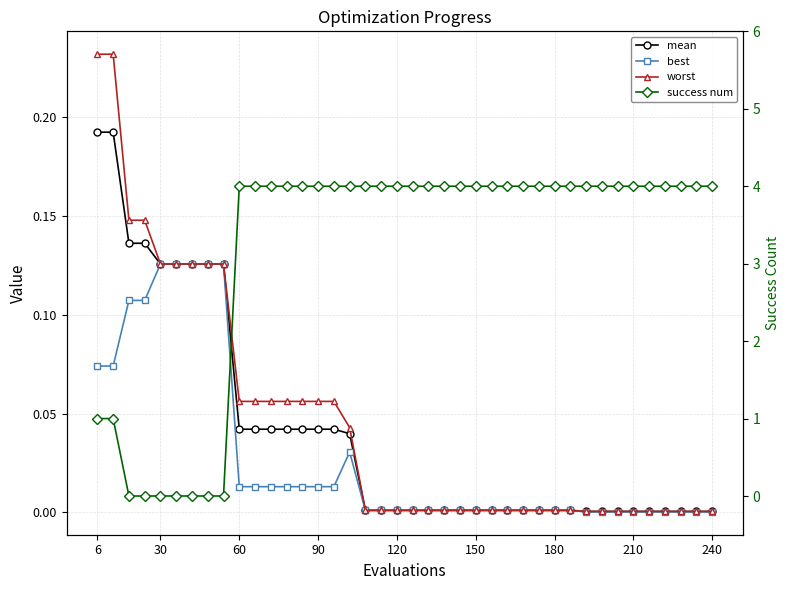

Reading right to left, extract all data points from this chart.

mean: 0.0	0.0	0.0	0.0	0.0	0.0	0.0	0.0	0.0	0.0	0.0	0.0	0.0	0.0	0.0	0.0	0.0	0.0	0.0	0.0	0.0	0.0	0.0	0.0	0.0	0.0	0.0	0.0	0.0	0.0	0.0	0.1	0.1	0.1	0.1	0.1	0.1	0.1	0.2	0.2
best: 0.0	0.0	0.0	0.0	0.0	0.0	0.0	0.0	0.0	0.0	0.0	0.0	0.0	0.0	0.0	0.0	0.0	0.0	0.0	0.0	0.0	0.0	0.0	0.0	0.0	0.0	0.0	0.0	0.0	0.0	0.0	0.1	0.1	0.1	0.1	0.1	0.1	0.1	0.1	0.1
worst: 0.0	0.0	0.0	0.0	0.0	0.0	0.0	0.0	0.0	0.0	0.0	0.0	0.0	0.0	0.0	0.0	0.0	0.0	0.0	0.0	0.0	0.0	0.0	0.0	0.1	0.1	0.1	0.1	0.1	0.1	0.1	0.1	0.1	0.1	0.1	0.1	0.1	0.1	0.2	0.2
success num: 4.0	4.0	4.0	4.0	4.0	4.0	4.0	4.0	4.0	4.0	4.0	4.0	4.0	4.0	4.0	4.0	4.0	4.0	4.0	4.0	4.0	4.0	4.0	4.0	4.0	4.0	4.0	4.0	4.0	4.0	4.0	0.0	0.0	0.0	0.0	0.0	0.0	0.0	1.0	1.0